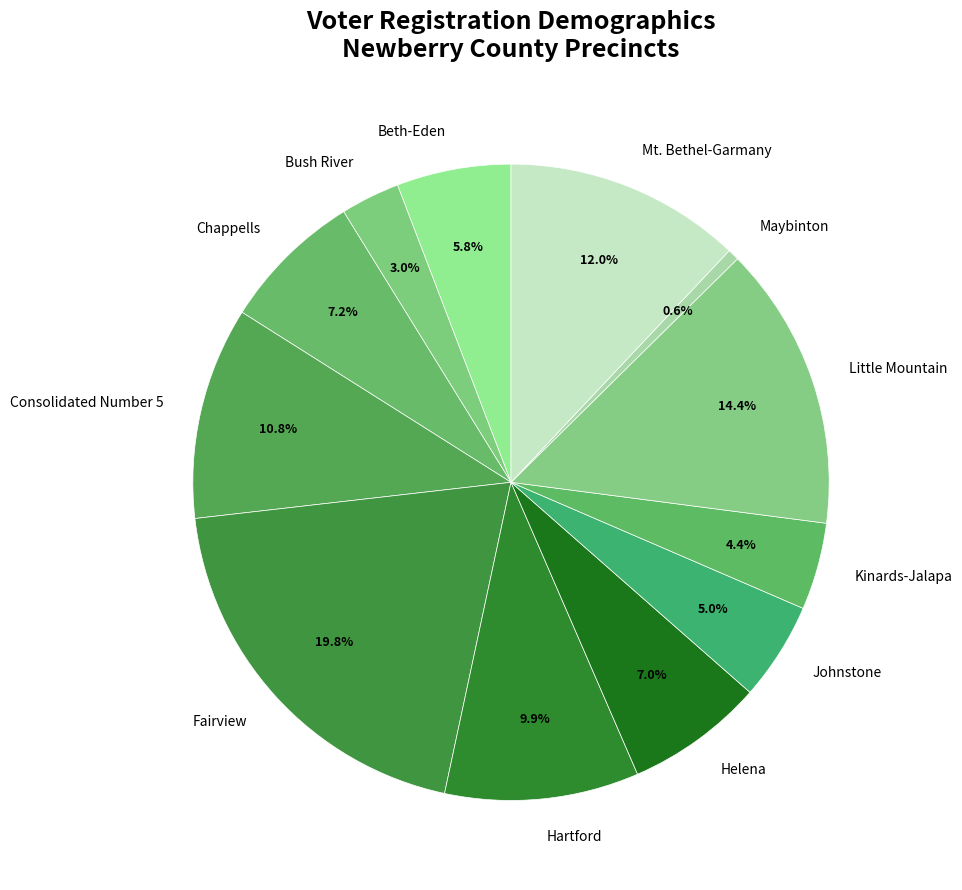

Is there a majority slice in this chart?

No